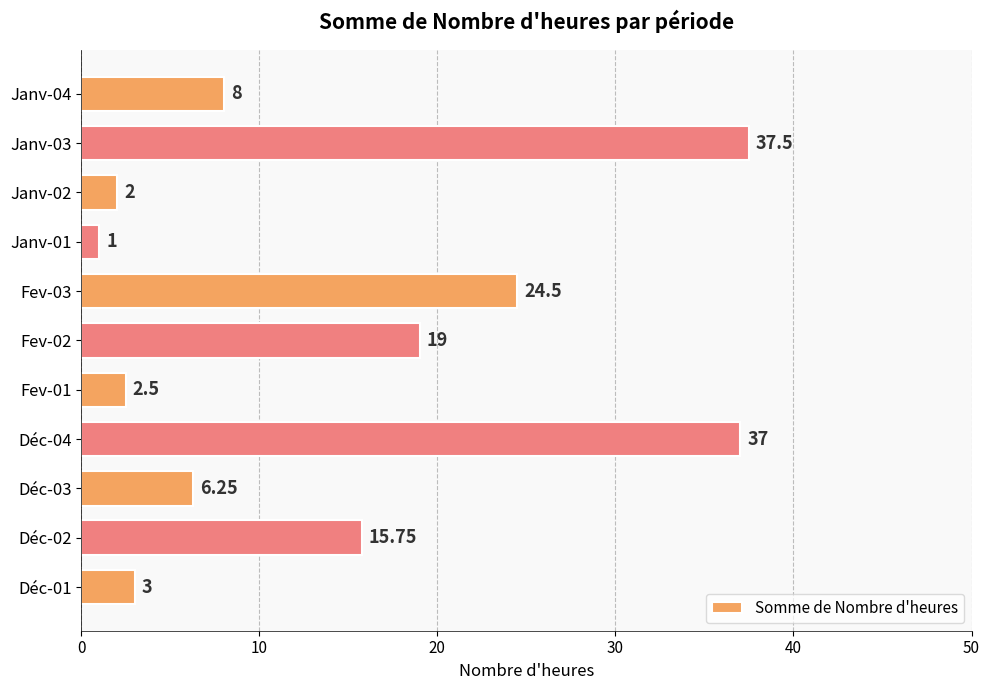

Rank the categories by value from highest to lowest.

Janv-03, Déc-04, Fev-03, Fev-02, Déc-02, Janv-04, Déc-03, Déc-01, Fev-01, Janv-02, Janv-01